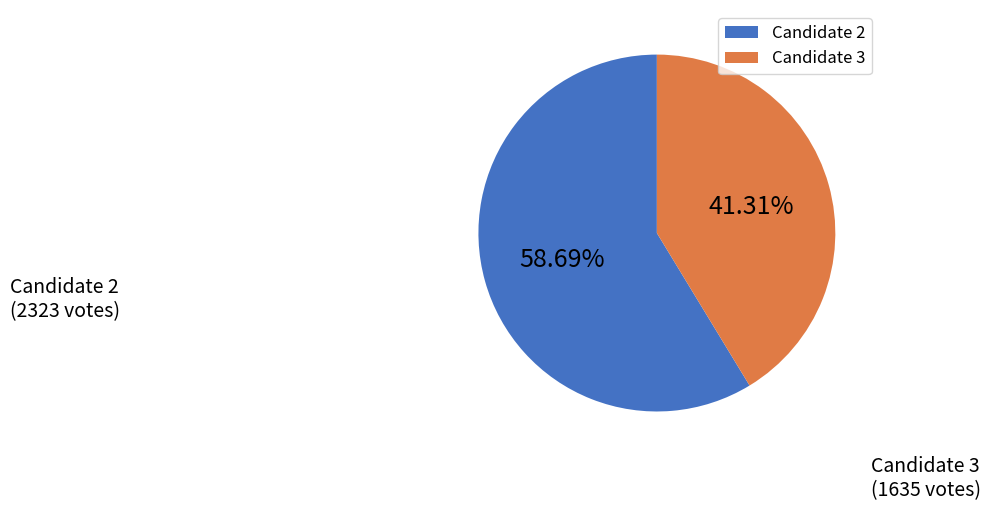

Is there a majority slice in this chart?

Yes